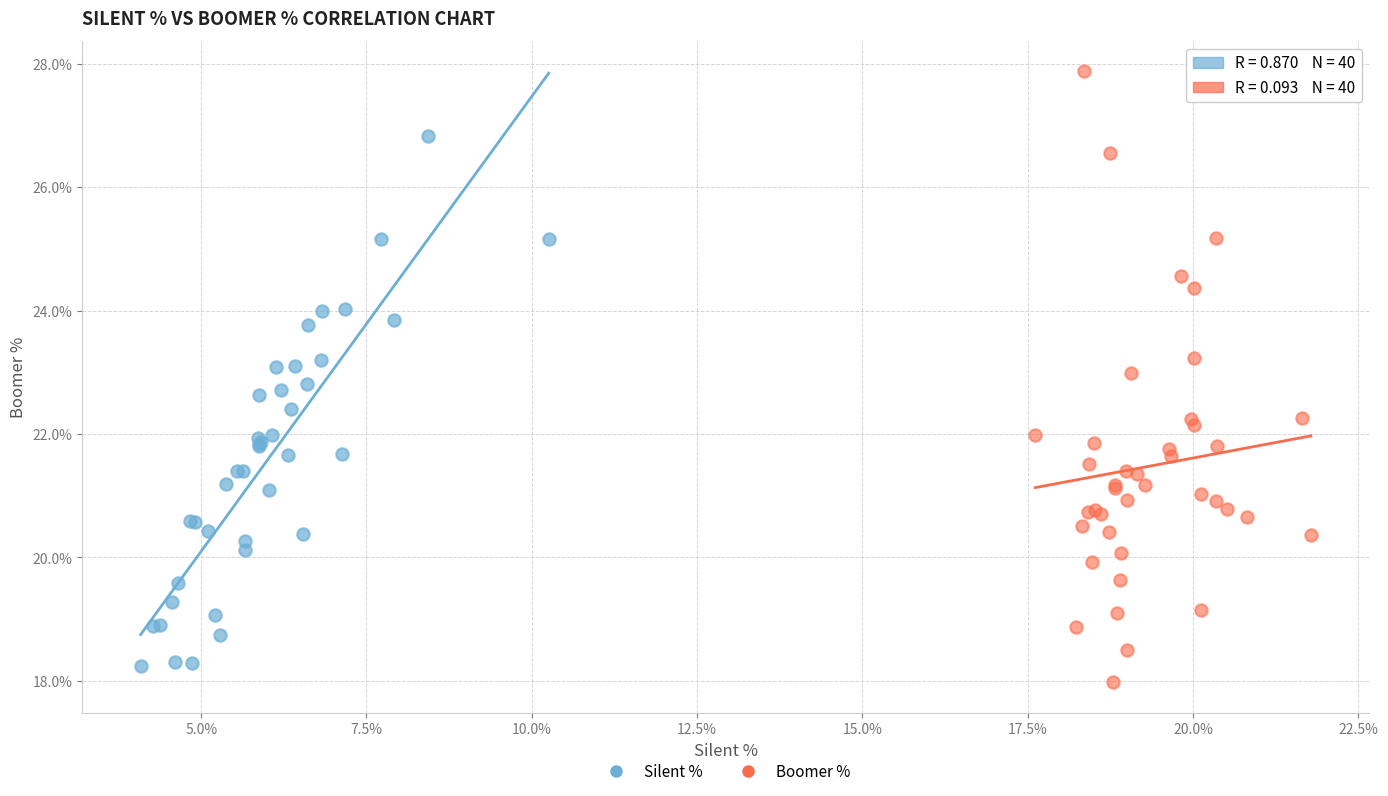

What are all the series names shown in the legend?

Silent %, Boomer %